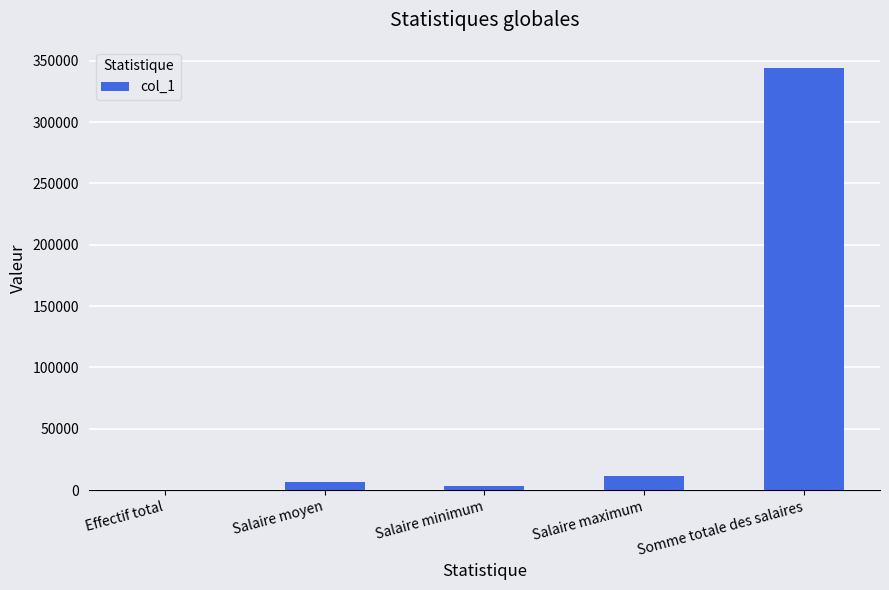

Reading left to right, what are all the values shown in this chart?

50.0	6883.6	3600.0	11330.0	344180.0